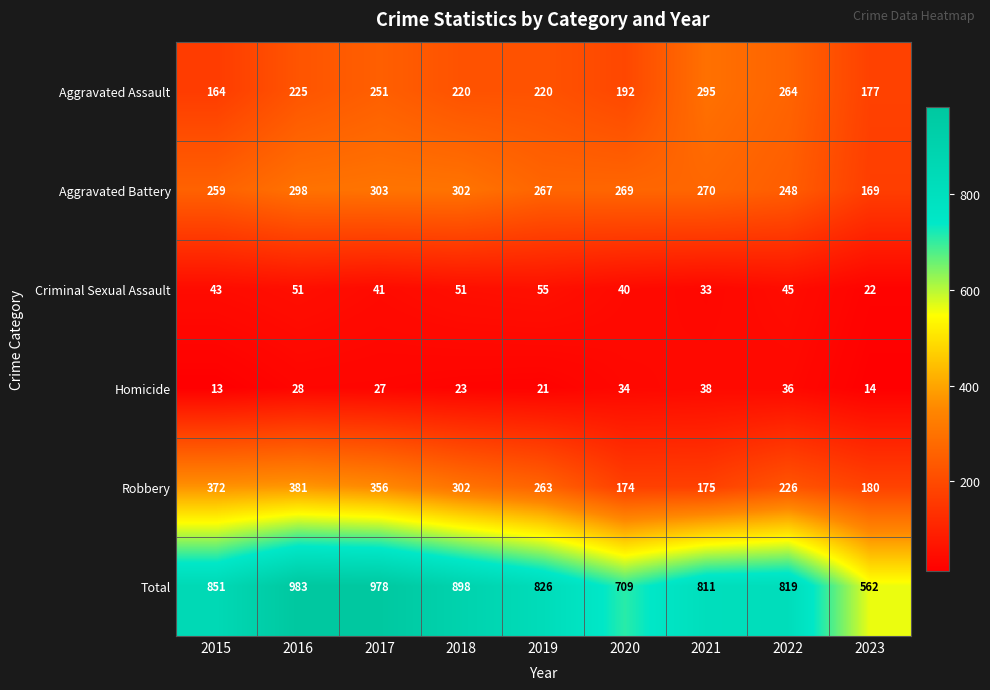

Which series changed the most between 2021 and 2023?

Total